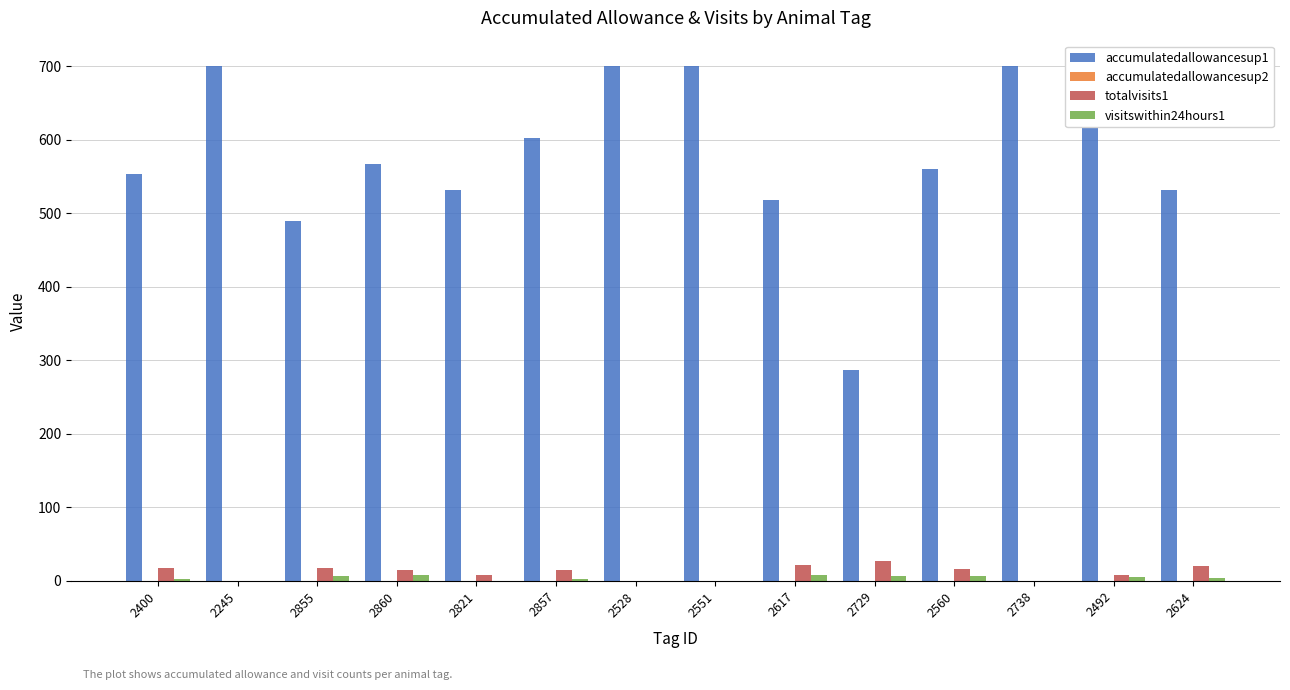

Between 2400 and 2528, which series saw the biggest shift?

accumulatedallowancesup1